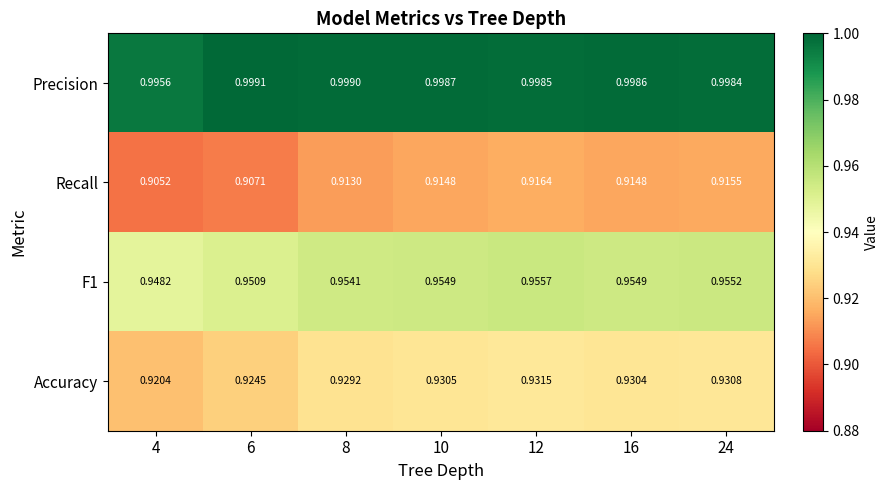

Is the value of Recall at 12 greater than the value of F1 at 6?

No